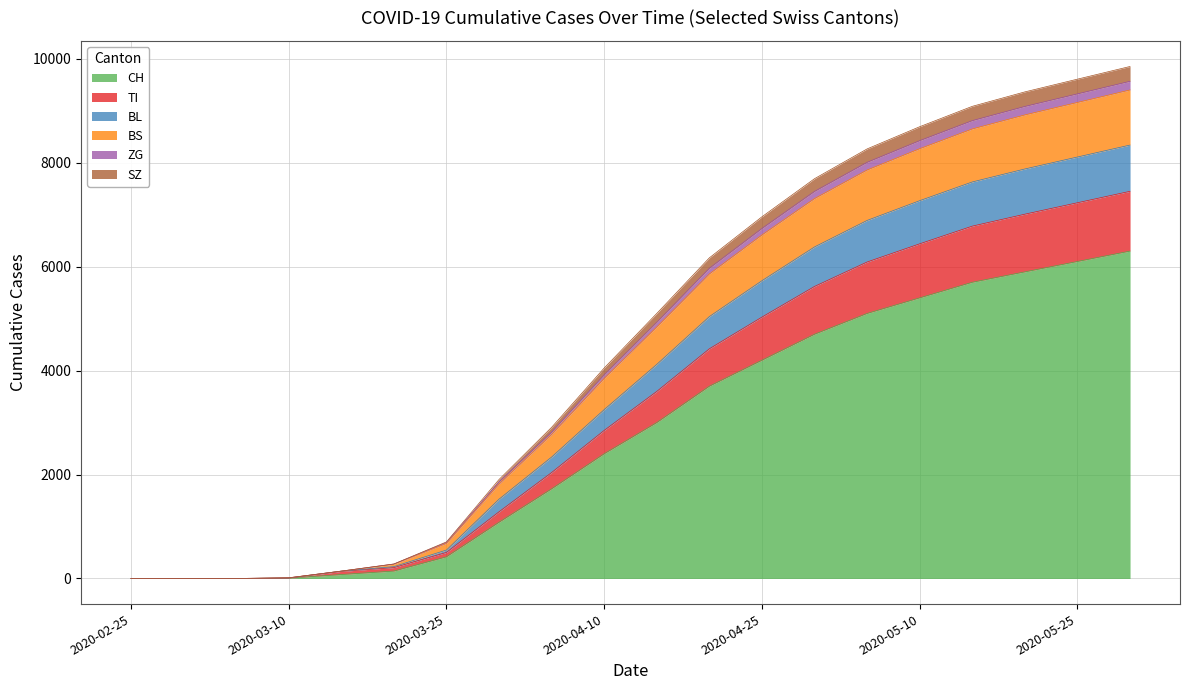

How many lines are shown in the chart?

6